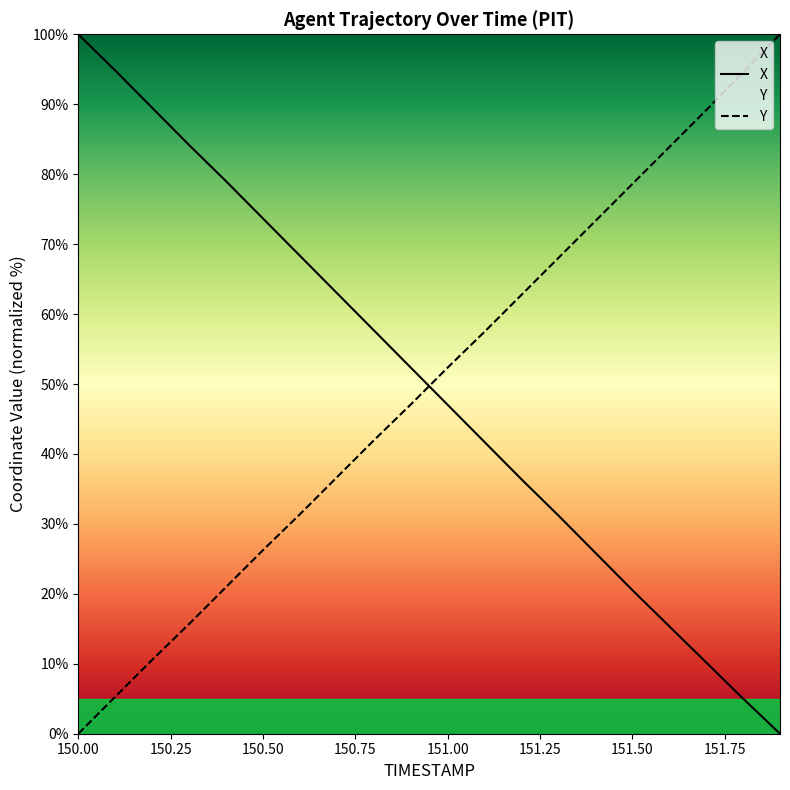

What is the sum of the X values at 150.2 and 150.8?

147.2